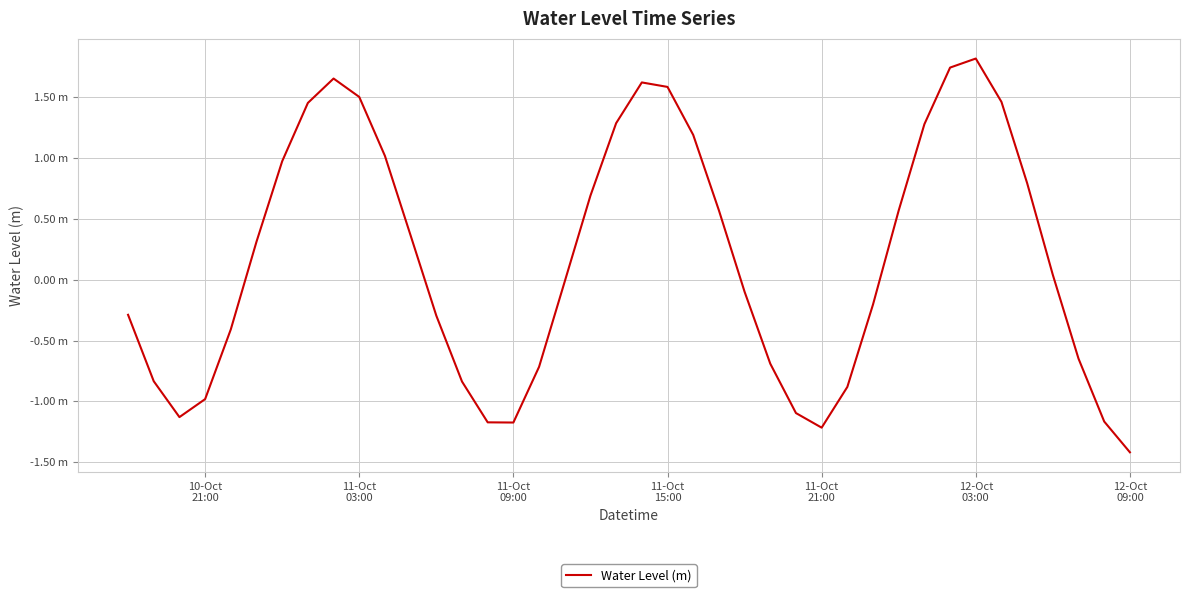

Is this an area chart (filled region under the line)?

No